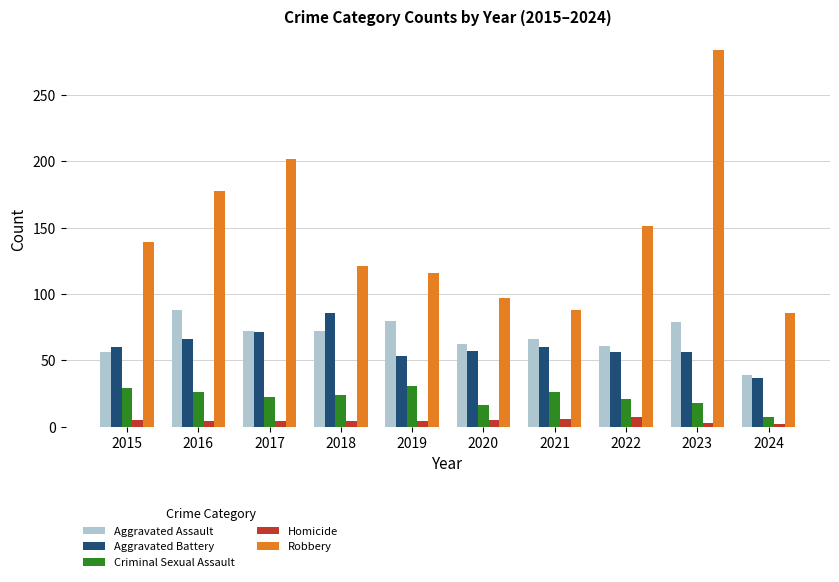

True or false: Criminal Sexual Assault has a value of 40 at 2015.

False